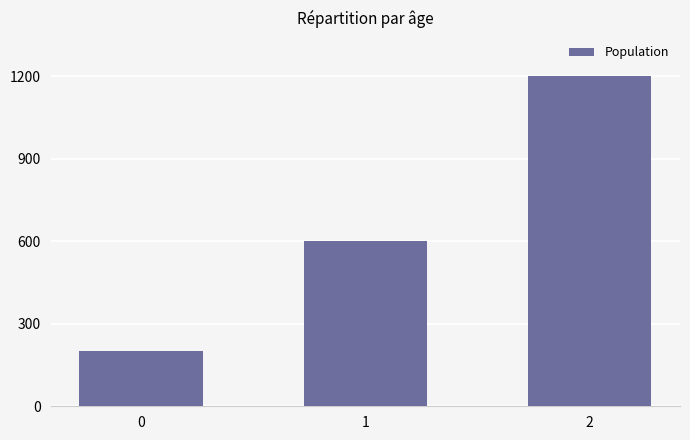

What is the value of the 2nd bar from the left?

600